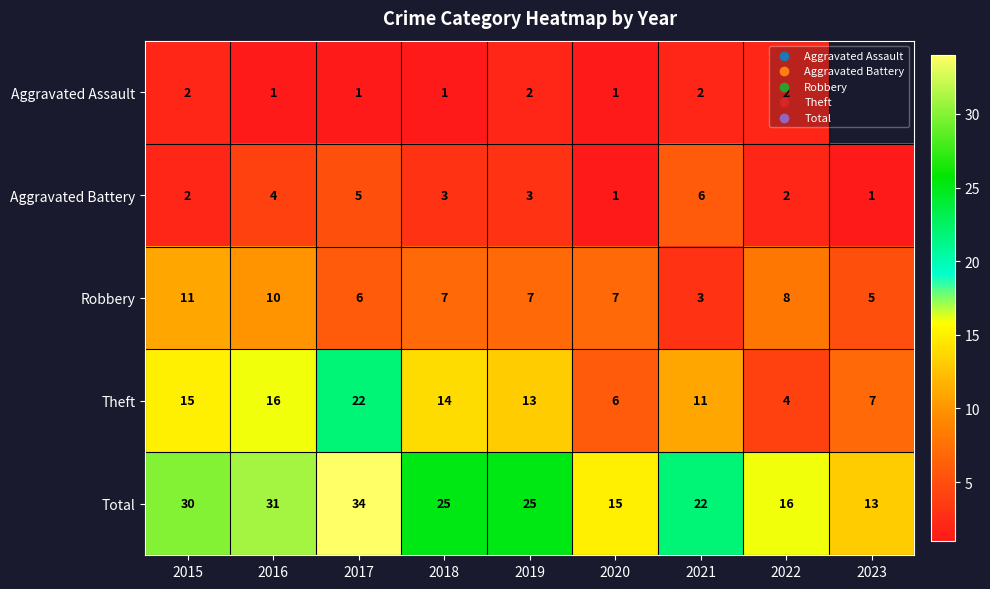

Count the Robbery values in the range 6 to 8.

5